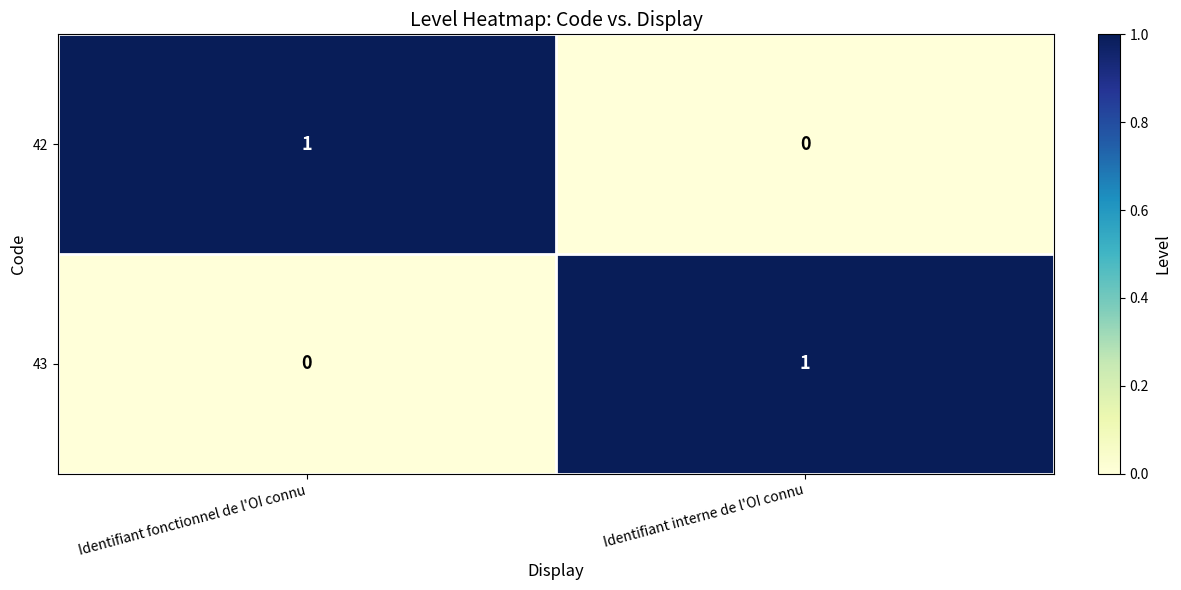

At which label does 43 reach its minimum?

Identifiant fonctionnel de l'OI connu